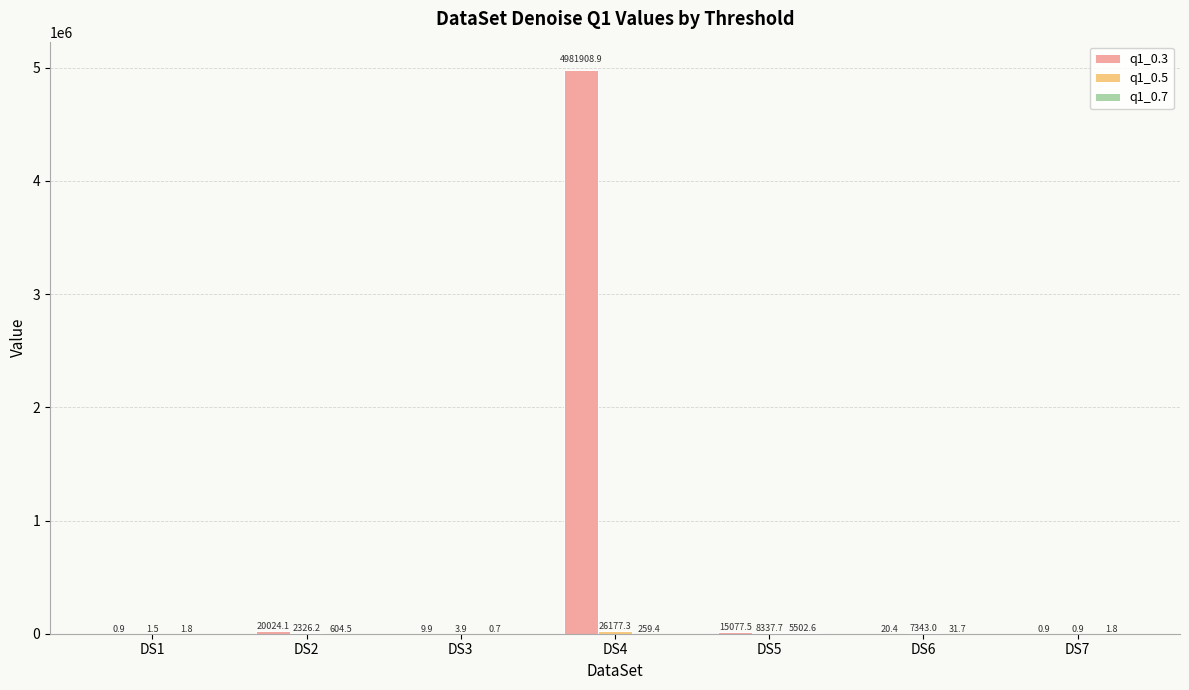

Which category has the highest value across all series?

DS4